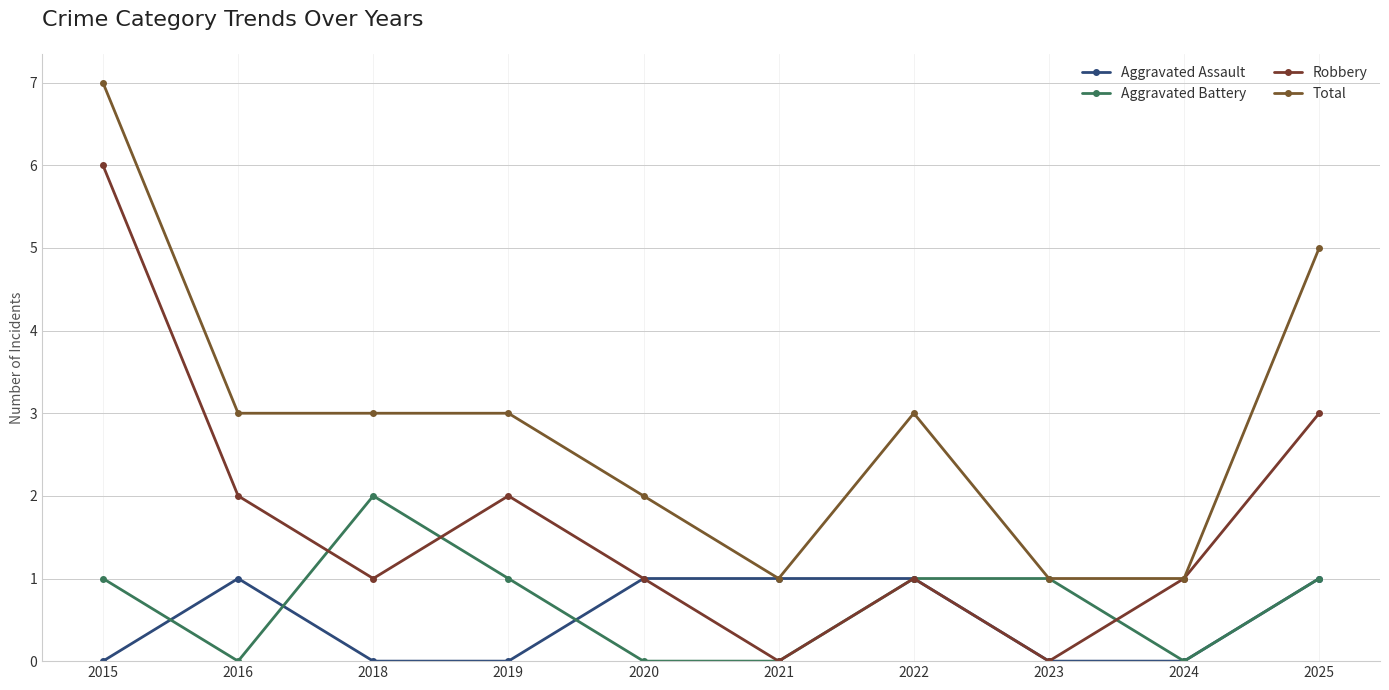

Reading left to right, list all the values displayed in this chart.

Aggravated Assault: 2015=0	2016=1	2018=0	2019=0	2020=1	2021=1	2022=1	2023=0	2024=0	2025=1
Aggravated Battery: 2015=1	2016=0	2018=2	2019=1	2020=0	2021=0	2022=1	2023=1	2024=0	2025=1
Robbery: 2015=6	2016=2	2018=1	2019=2	2020=1	2021=0	2022=1	2023=0	2024=1	2025=3
Total: 2015=7	2016=3	2018=3	2019=3	2020=2	2021=1	2022=3	2023=1	2024=1	2025=5